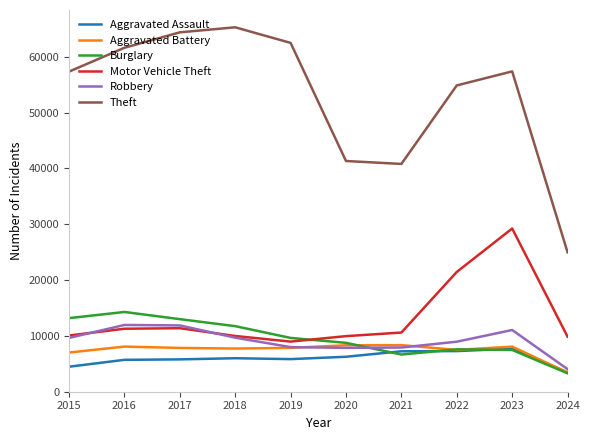

Is it true that Burglary equals 7593 at 2022?

True